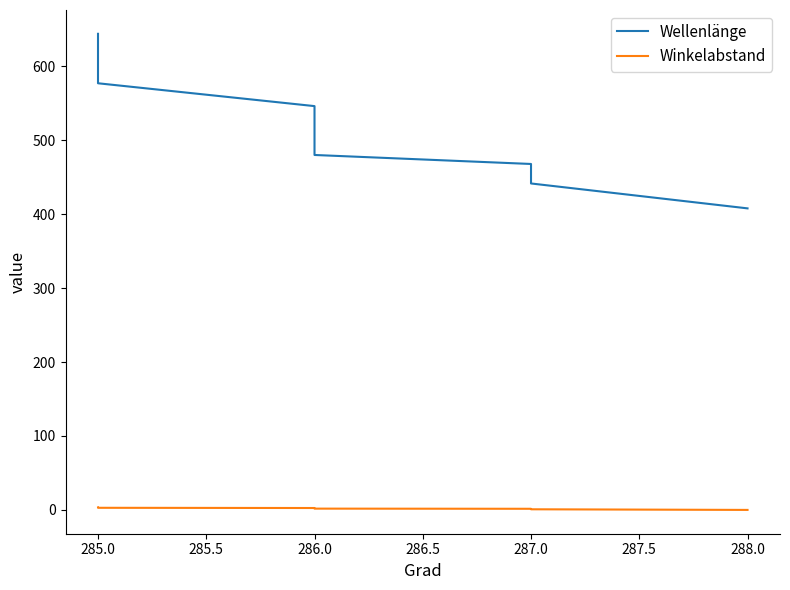

What is the average value of the Winkelabstand series?

2.0